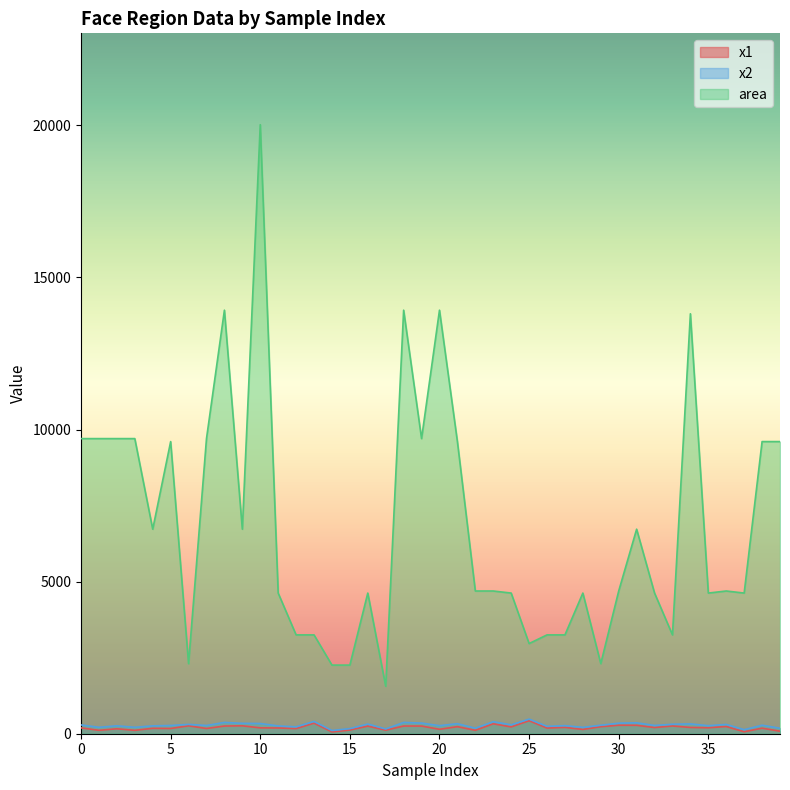

Is it true that x1 equals 251 at 16?

True